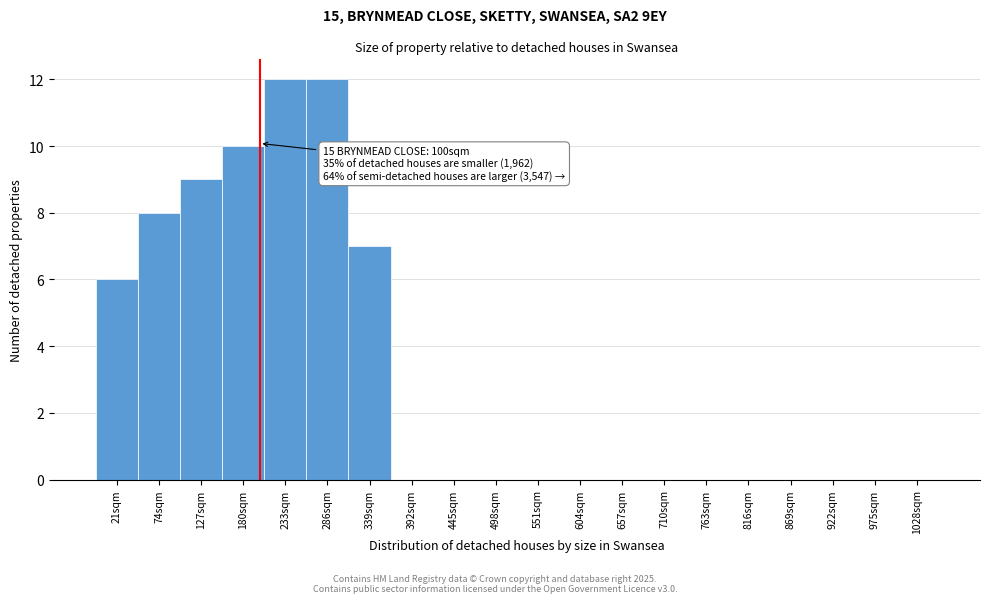

Reading left to right, transcribe all the data shown in this chart.

21sqm=6	74sqm=8	127sqm=9	180sqm=10	233sqm=12	286sqm=12	339sqm=7	392sqm=0	445sqm=0	498sqm=0	551sqm=0	604sqm=0	657sqm=0	710sqm=0	763sqm=0	816sqm=0	869sqm=0	922sqm=0	975sqm=0	1028sqm=0